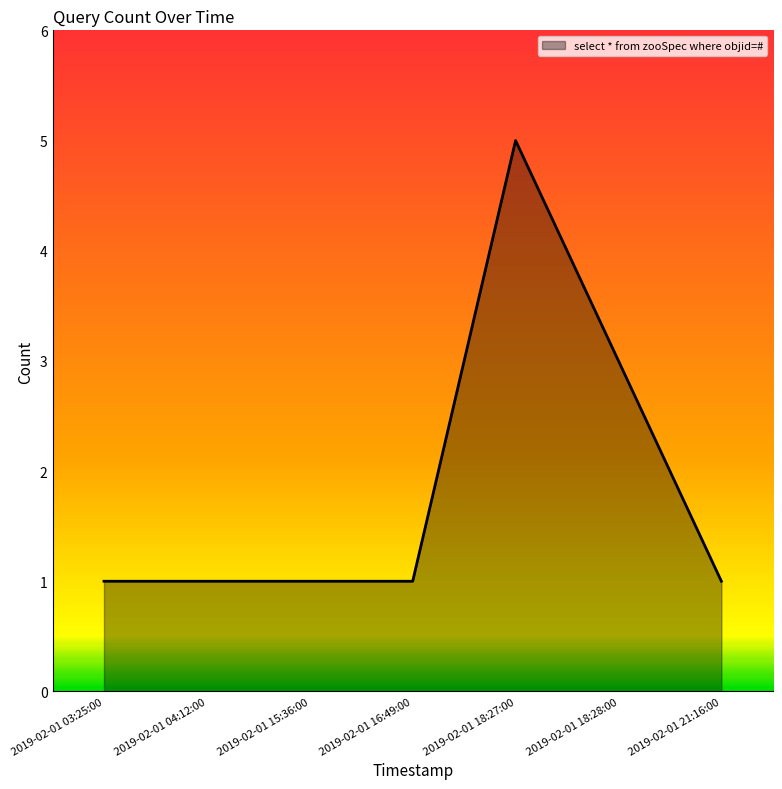

Reading left to right, transcribe all the data shown in this chart.

1	1	1	1	5	3	1